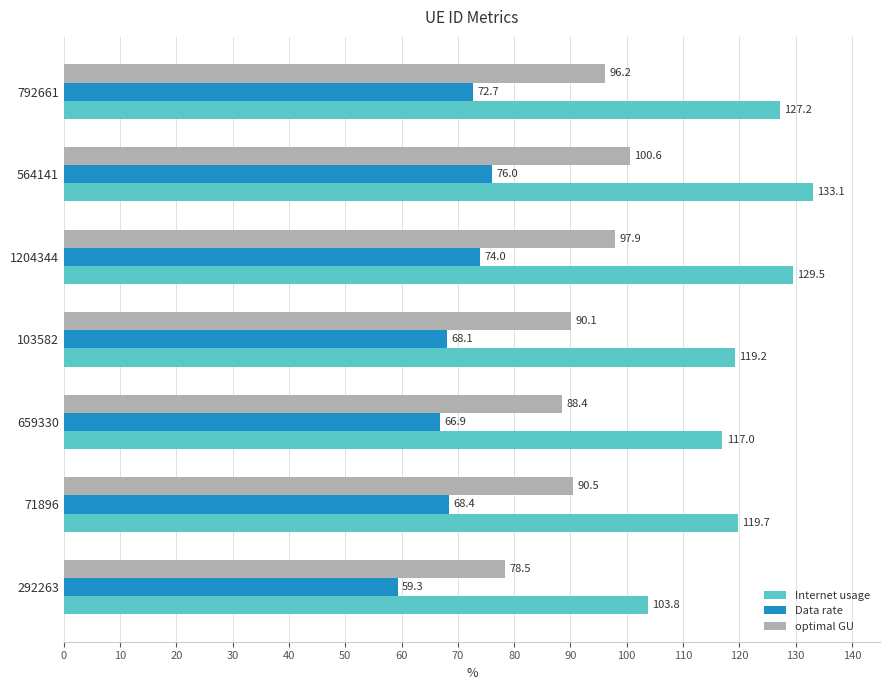

Is the value of optimal GU at 792661 greater than the value of Data rate at 292263?

Yes